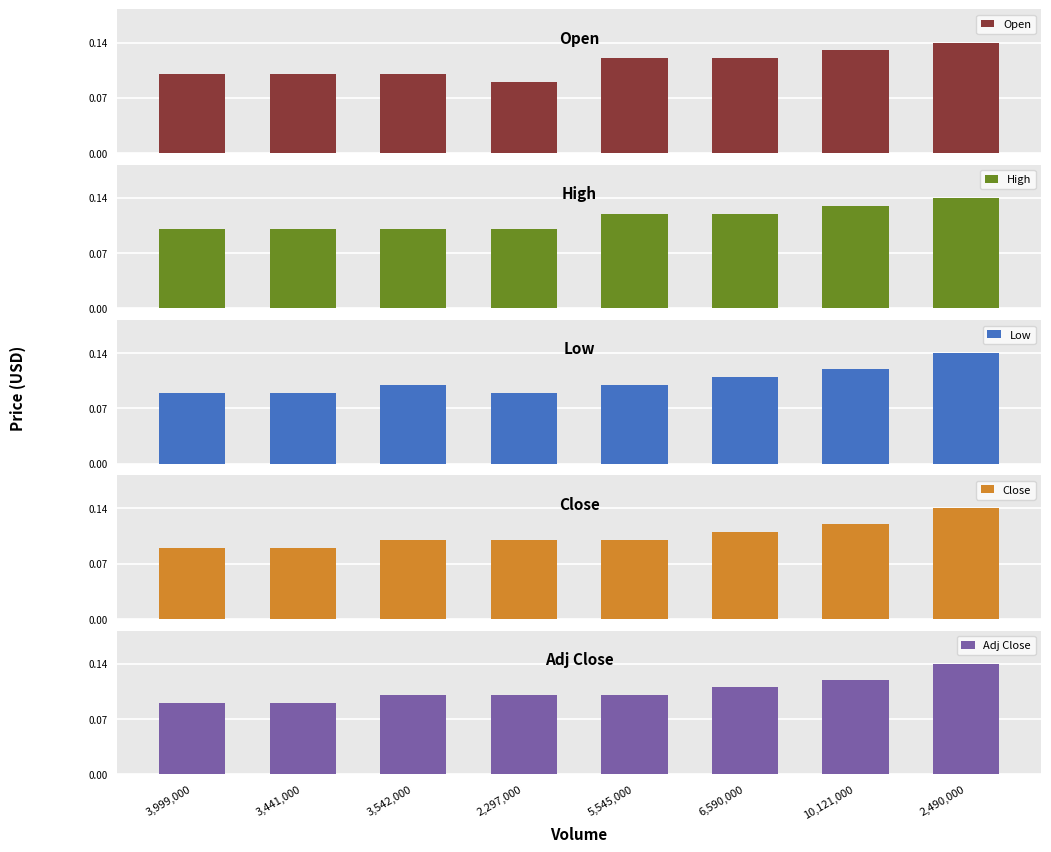

Count the number of categories in the chart.

8